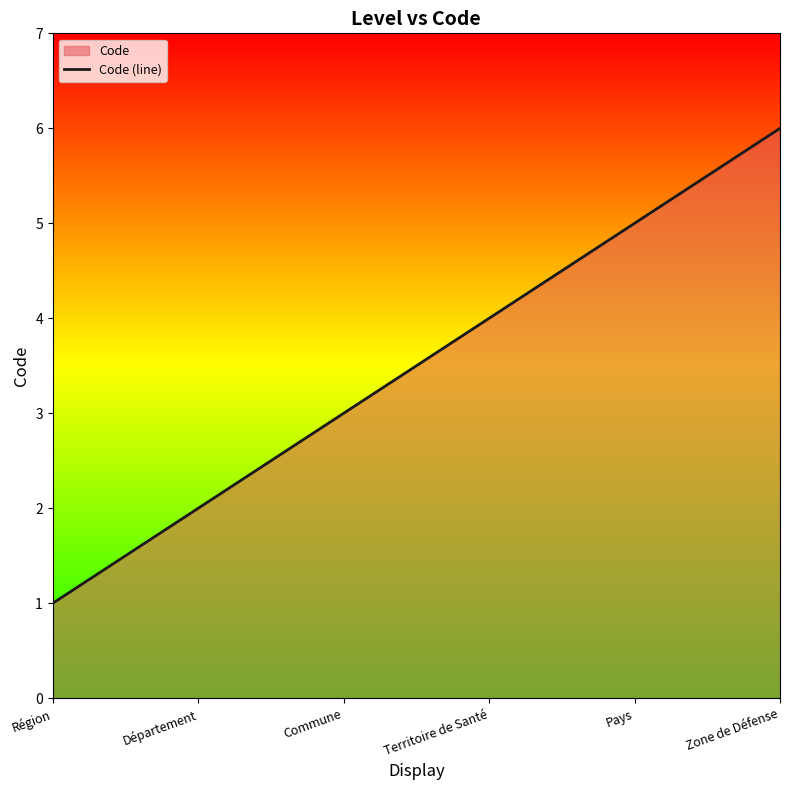

What is the greatest value displayed?

6